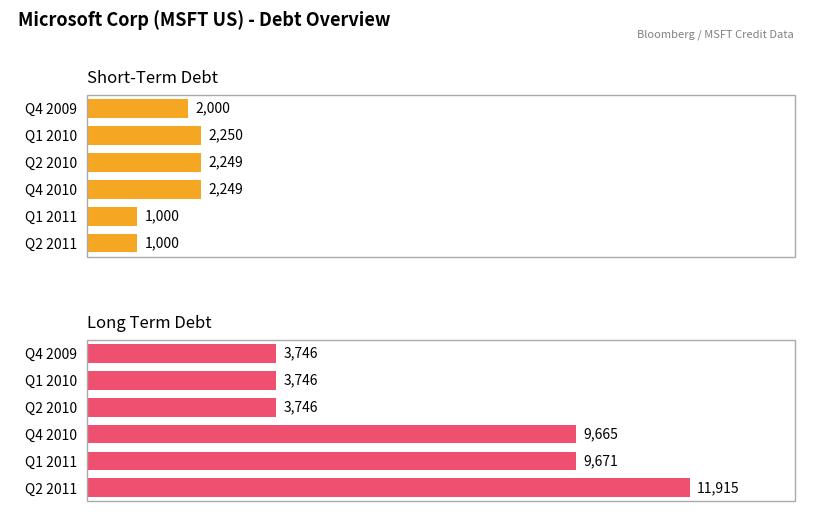

The value of Short-Term Debt at Q2 2010 is 1412. True or false?

False